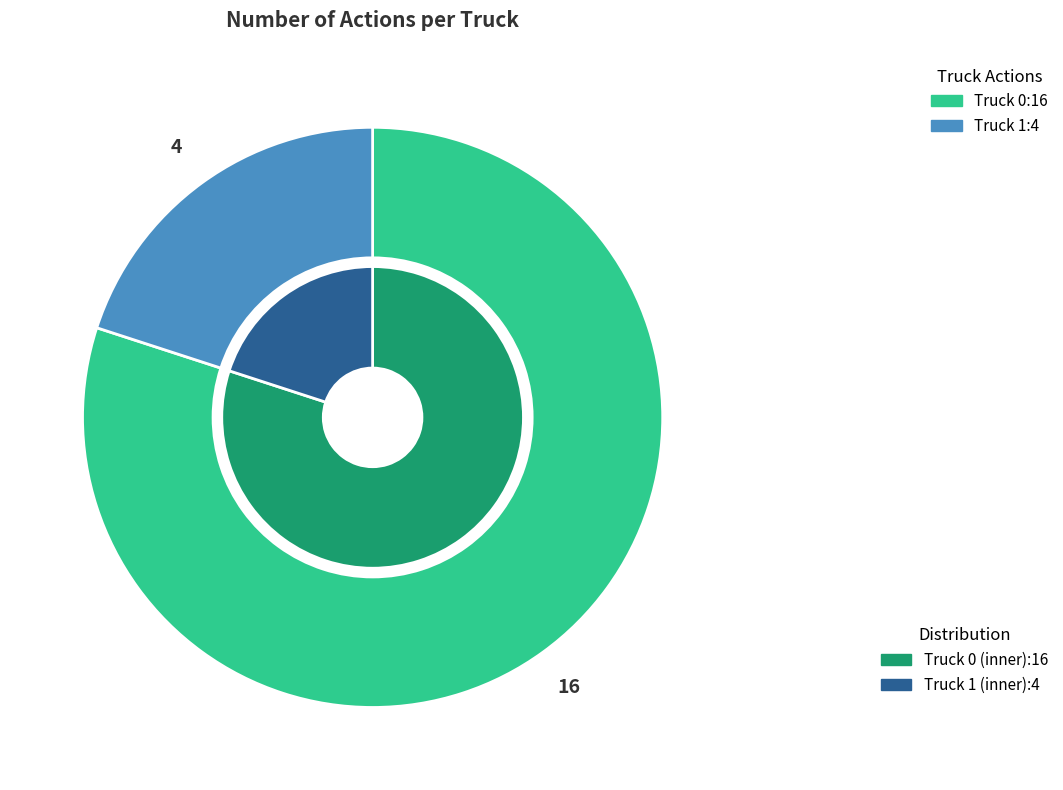

Rank the categories by value from lowest to highest.

Truck 1, Truck 0